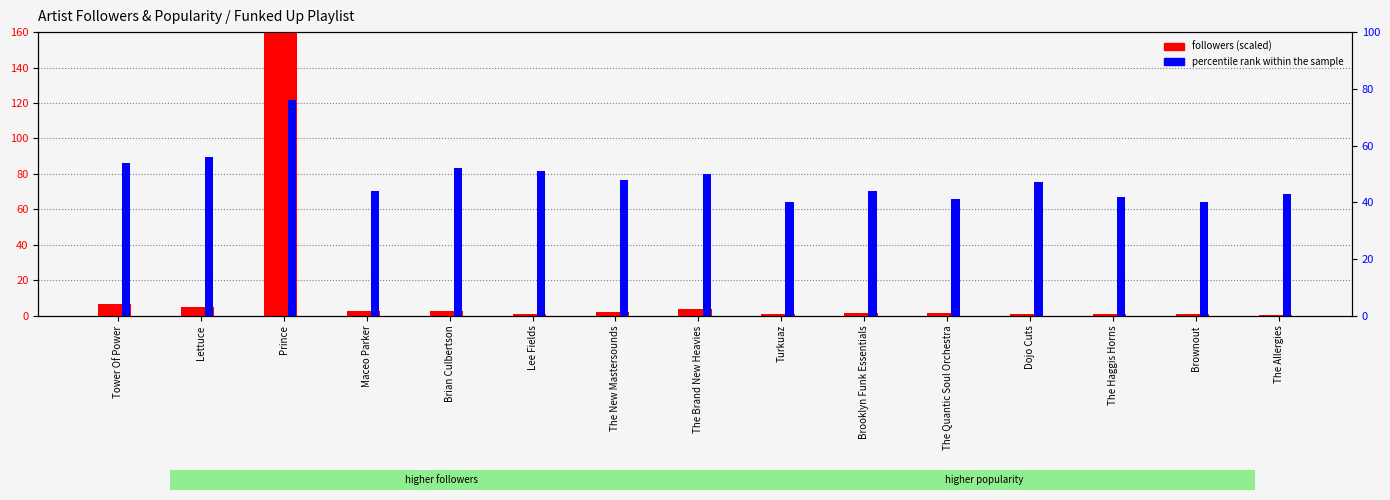

What is the minimum value for percentile rank within the sample?

40.0